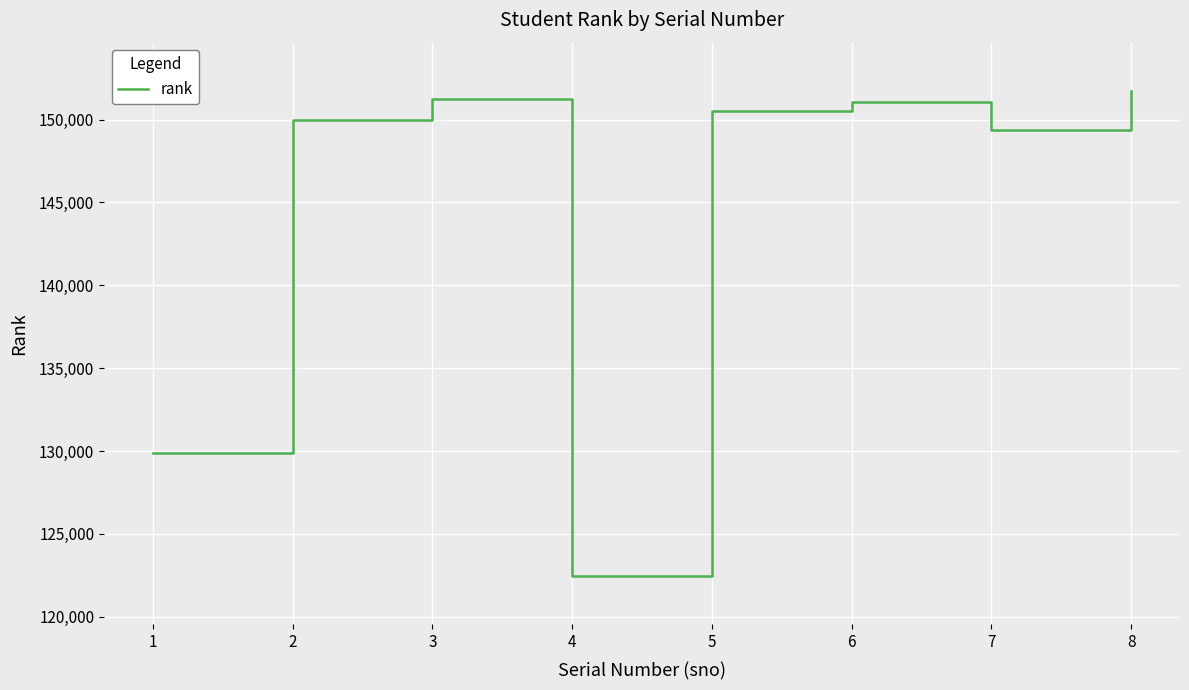

What is the sum of the values at 2 and 1?

279836